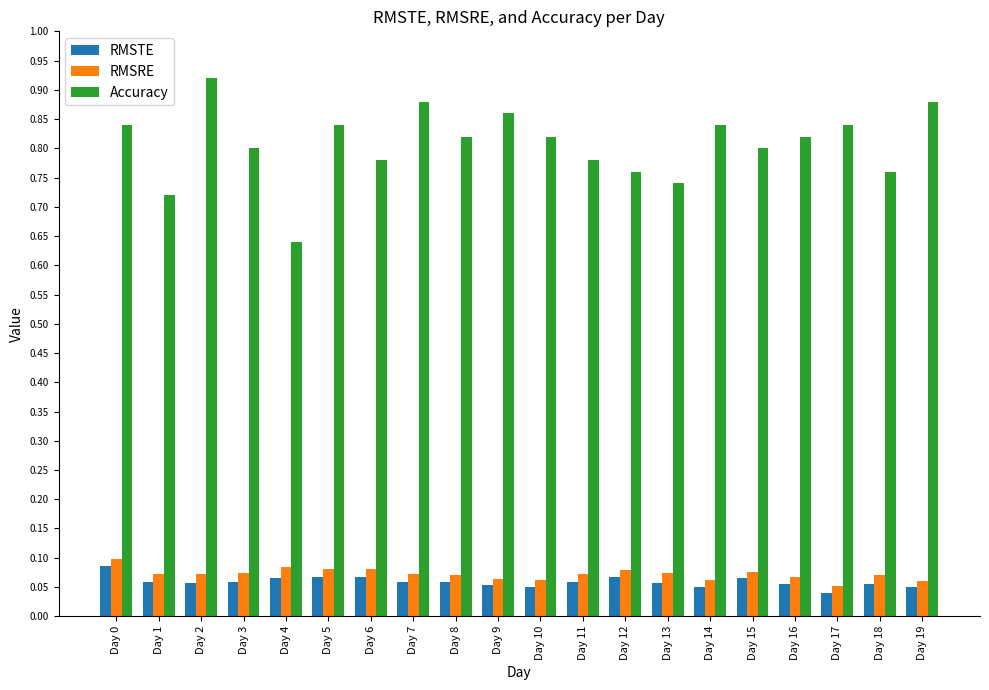

Between Day 3 and Day 4, which series saw the biggest shift?

Accuracy